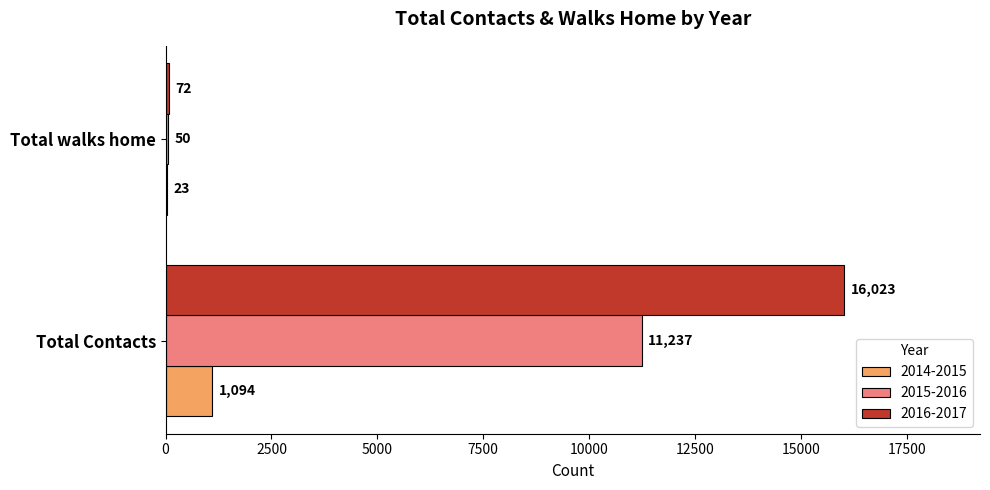

Where is 2014-2015 nearest to the value 558?

Total walks home